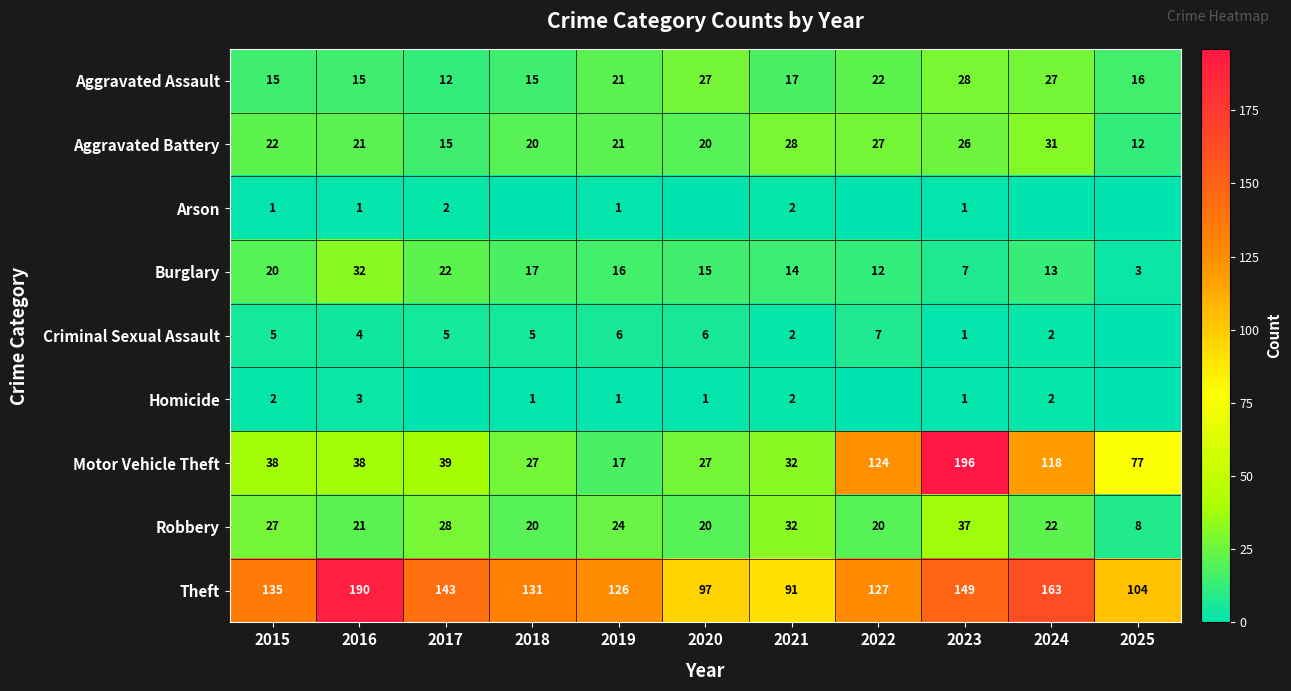

Is the value of Aggravated Assault at 2020 greater than the value of Arson at 2023?

Yes